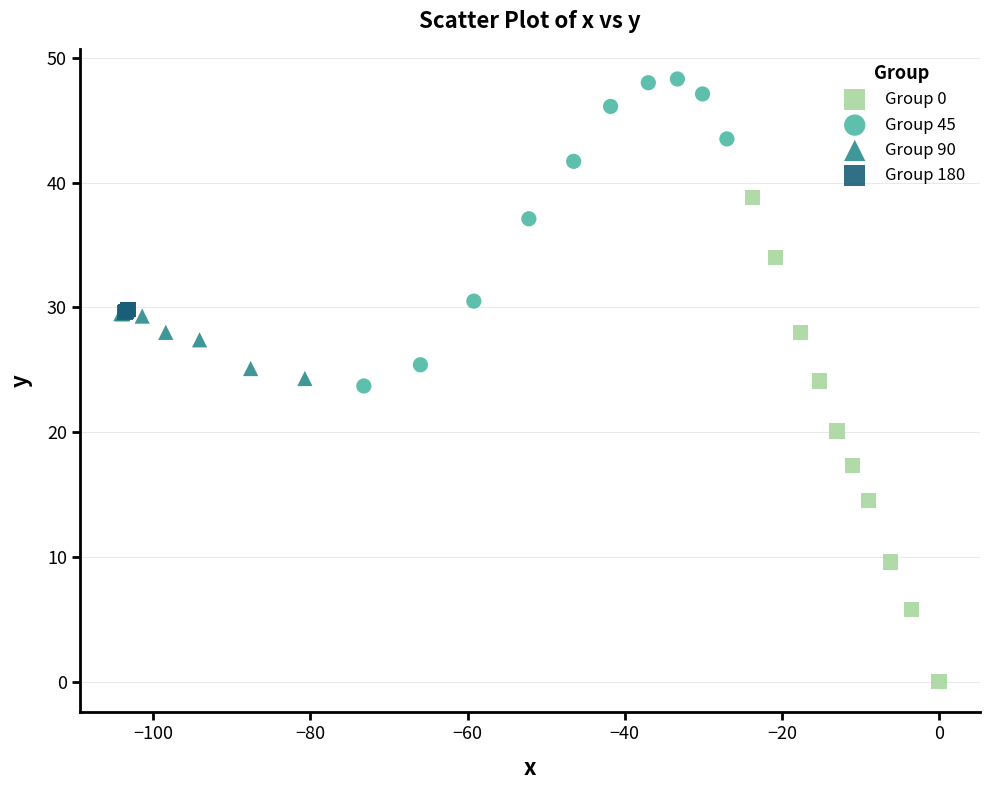

Which series has the largest Y range (max minus min)?

Group 0